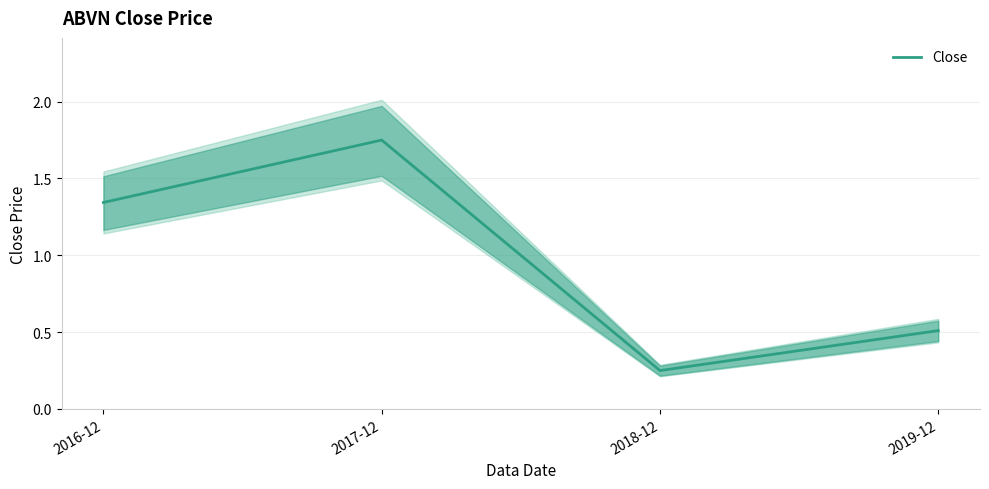

What is the difference between the values at 2016-12 and 2019-12?

0.8